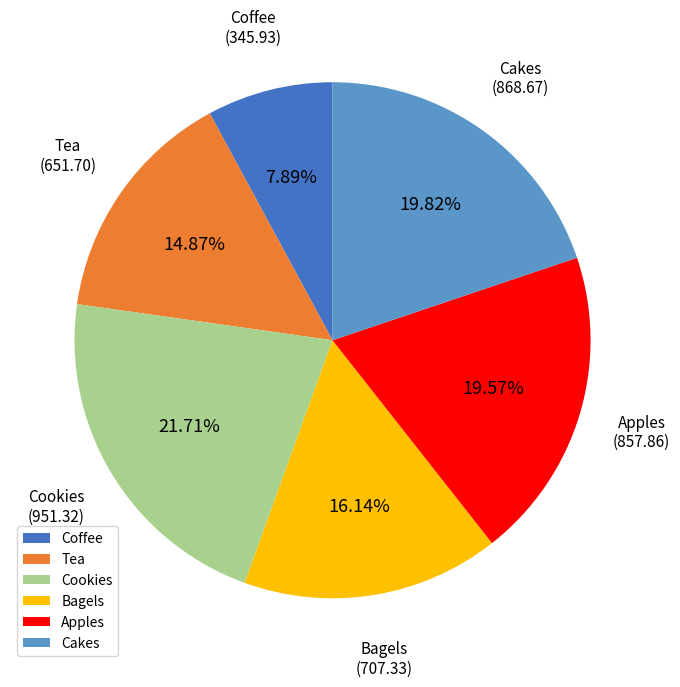

Which slice is the smallest?

Coffee